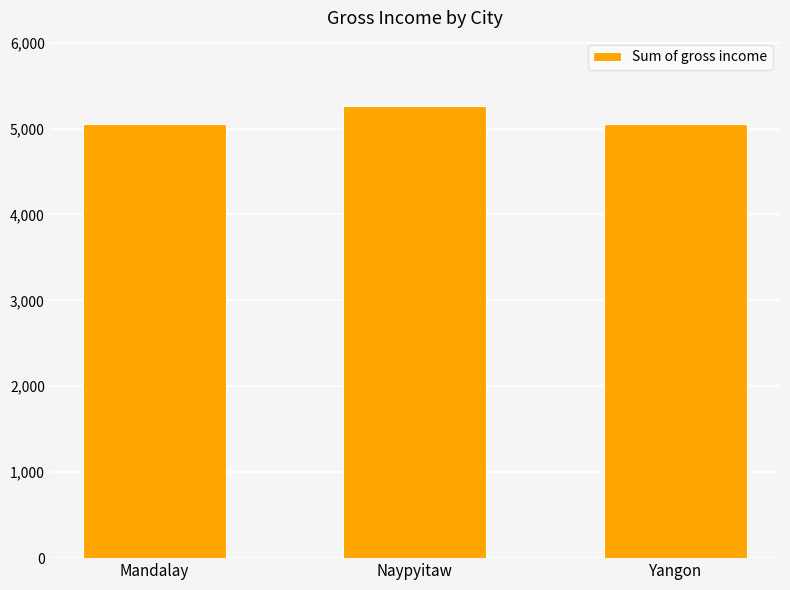

The chart shows a value of 5265.2 at Naypyitaw. True or false?

True